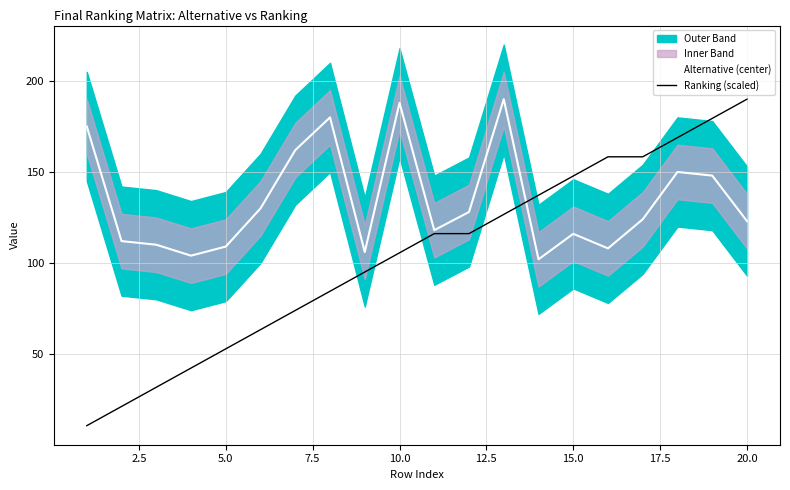

True or false: Ranking (scaled) has more than 0 interior local peaks.

False